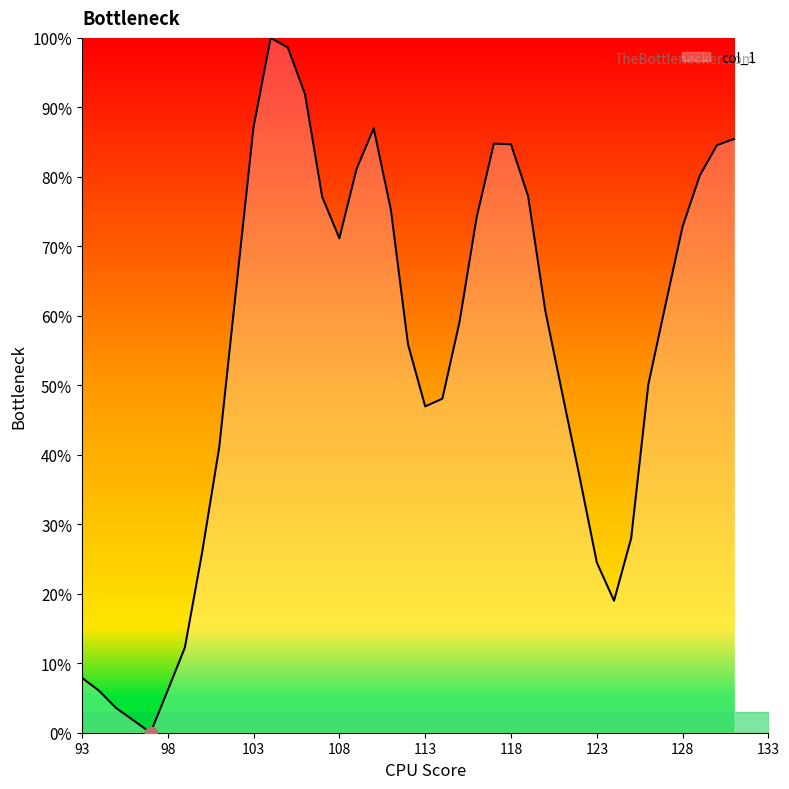

What is the greatest value displayed?

100.0